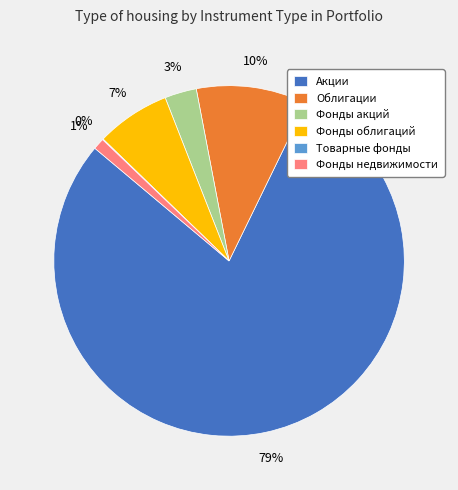

Is it true that Фонды облигаций is 18% of the pie?

False